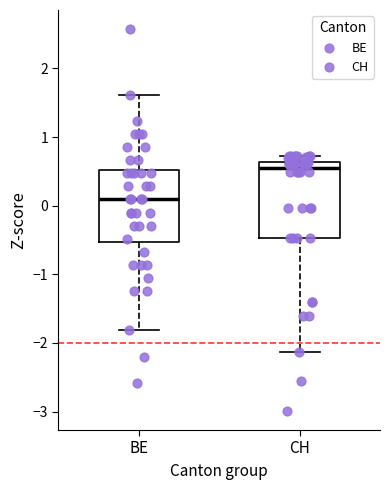

Where does the lower whisker of the box for BE end on the y-axis? The values are not printed on the chart, so give them approximately, as read against the axis.

-1.8